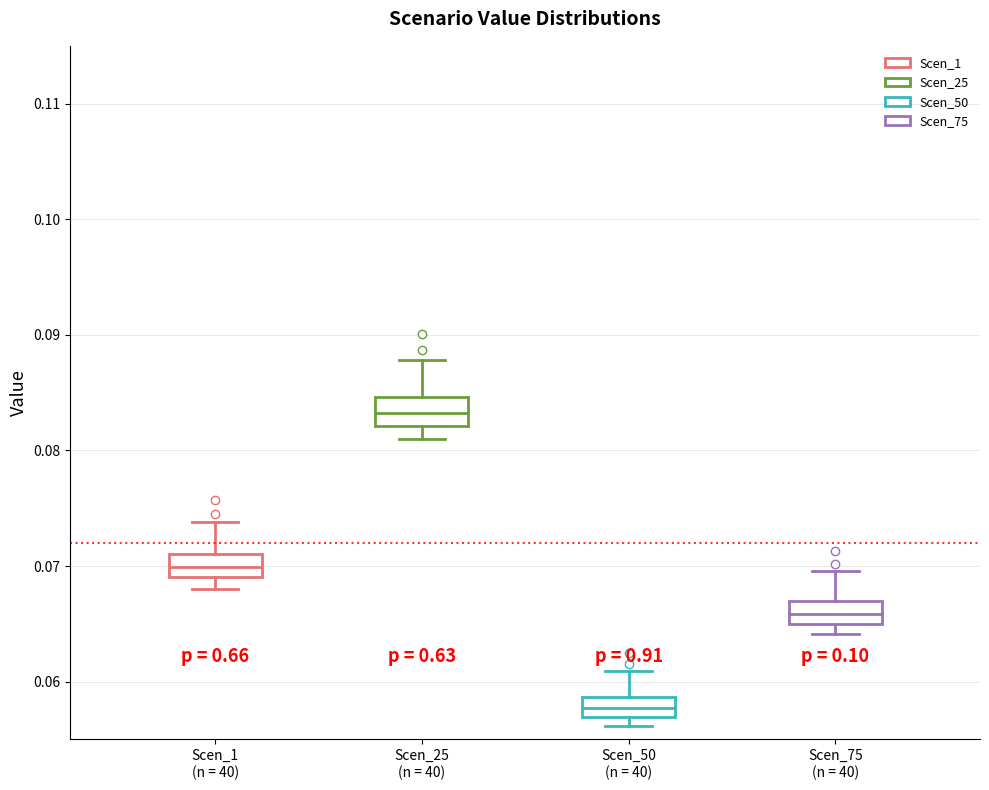

Reading left to right, transcribe this box plot: for each box, give where its median line is, the range the box spans, and where its two whiskers end, as read against the y-axis. The values are not printed on the chart, so give them approximately, as read against the axis.

Scen_1 (n = 40): median 0.070, box 0.069 to 0.071, whiskers 0.068 to 0.074
Scen_25 (n = 40): median 0.083, box 0.082 to 0.085, whiskers 0.081 to 0.088
Scen_50 (n = 40): median 0.058, box 0.057 to 0.059, whiskers 0.056 to 0.061
Scen_75 (n = 40): median 0.066, box 0.065 to 0.067, whiskers 0.064 to 0.070